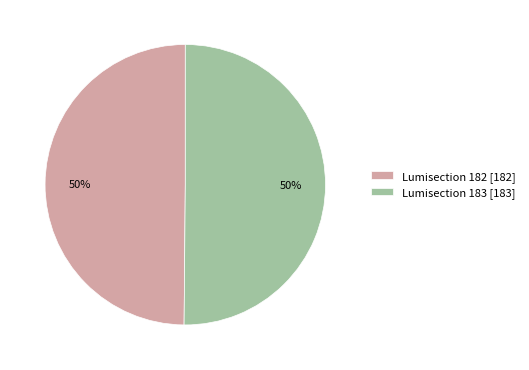

The Lumisection 182 [182] slice represents 39% of the pie. True or false?

False